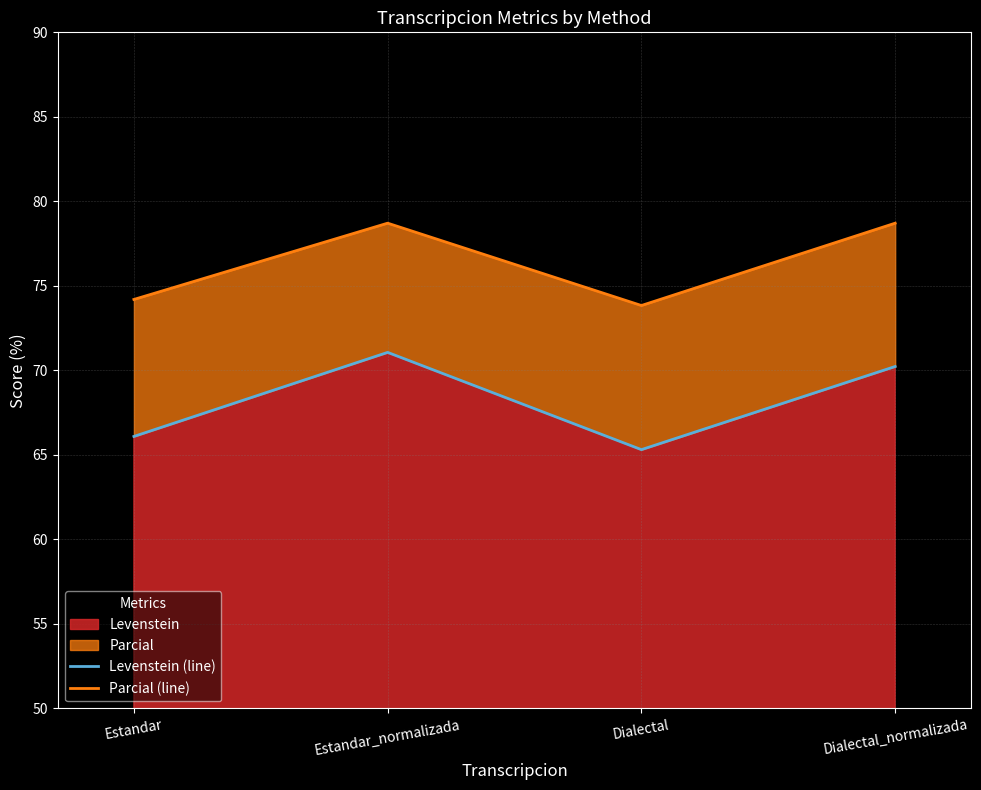

Rank the series by their average value, from highest to lowest.

Parcial (line), Levenstein (line)